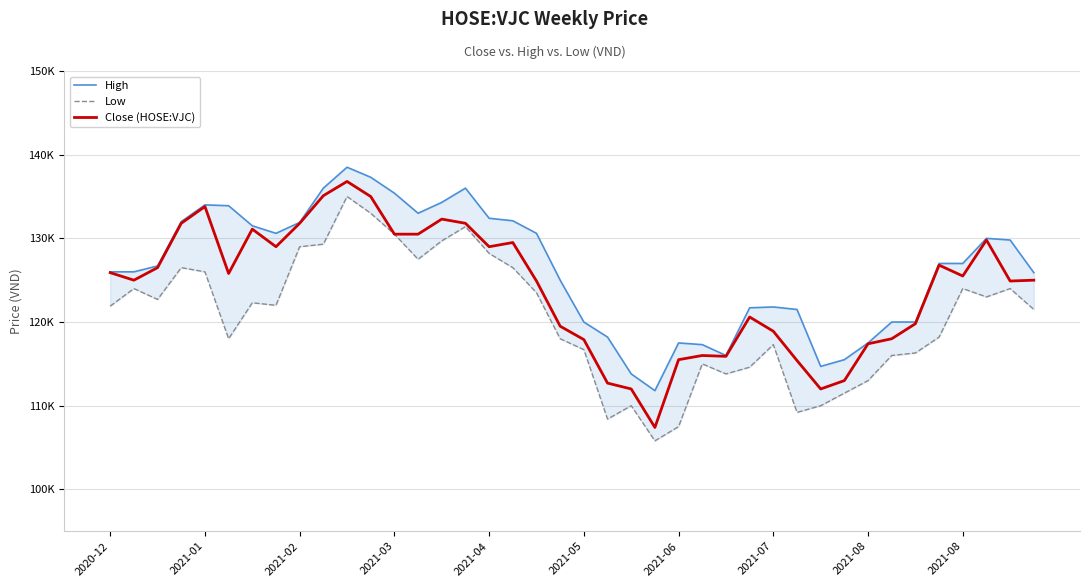

True or false: High has more than 0 points higher than both neighbors.

True